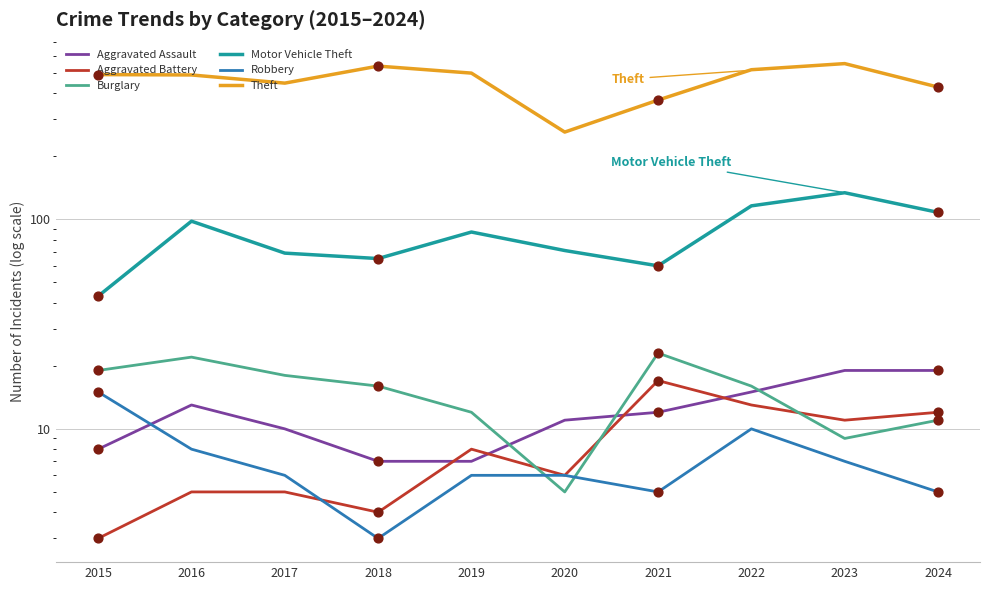

Which series reaches the maximum Y coordinate?

Theft